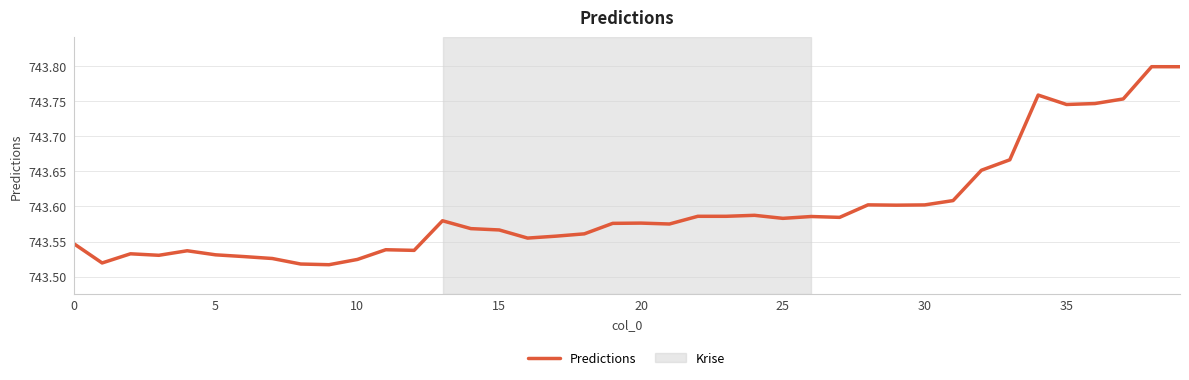

What is the difference between the maximum and minimum values?

0.3